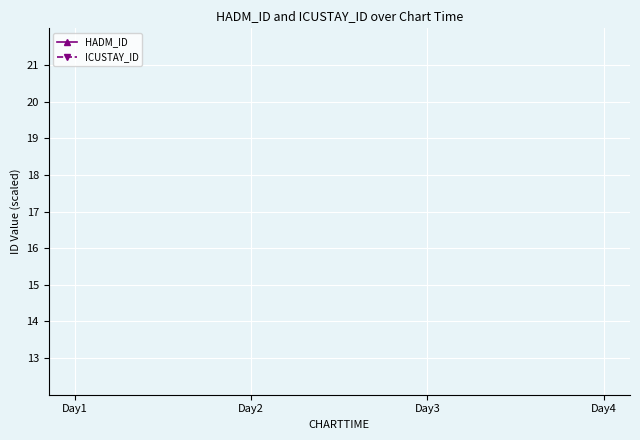

The ICUSTAY_ID series shows 23.7 at Day2. True or false?

False